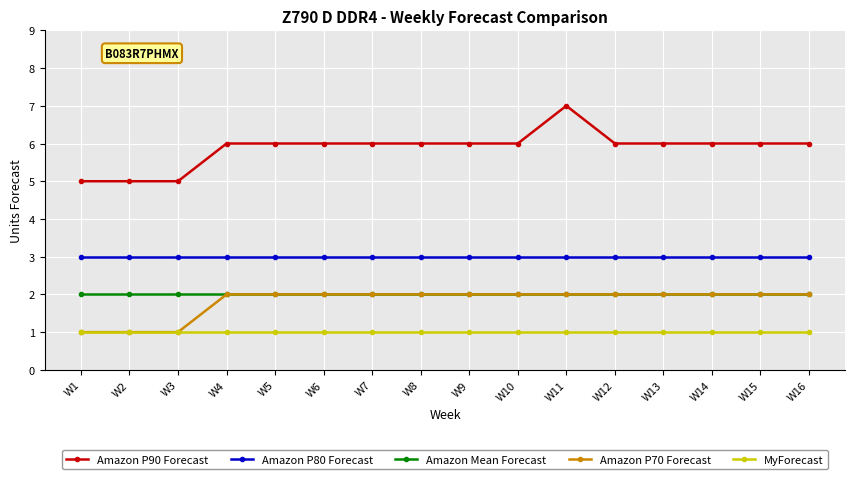

What is the value of the Amazon P90 Forecast point at the 11th from the left?

7